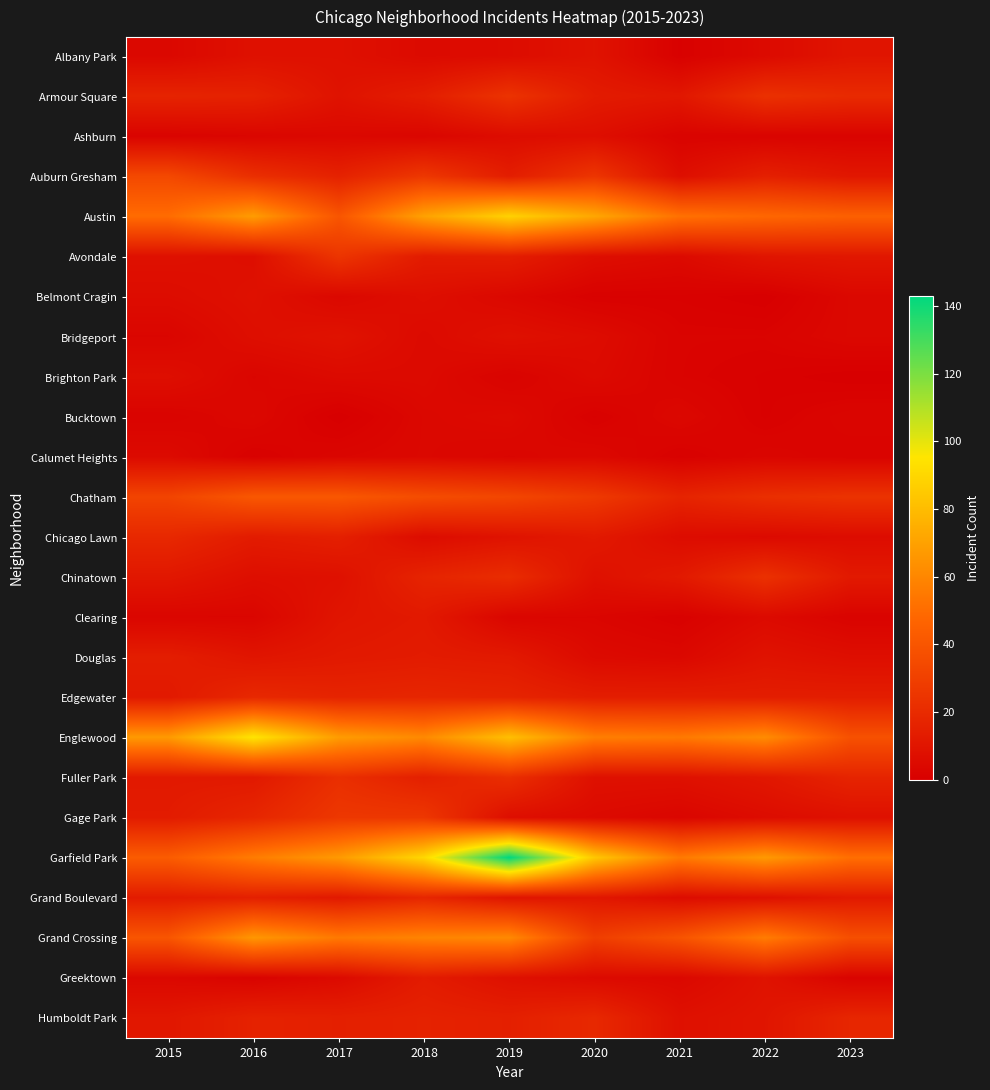

Which series has the largest total across all categories?

Garfield Park